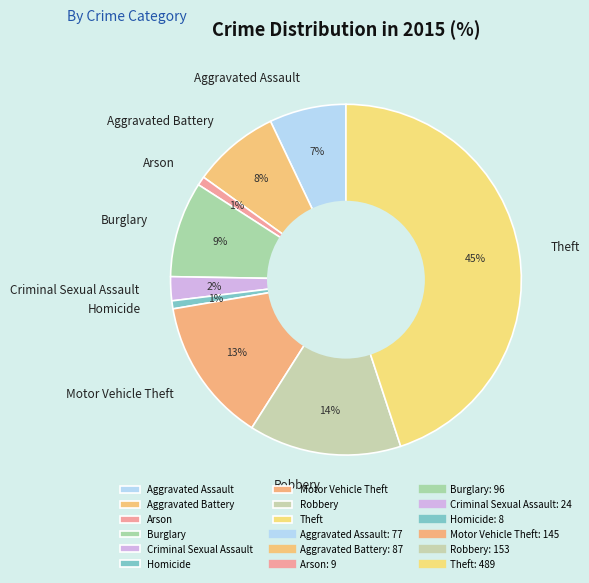

True or false: Arson accounts for 1% of the total.

True